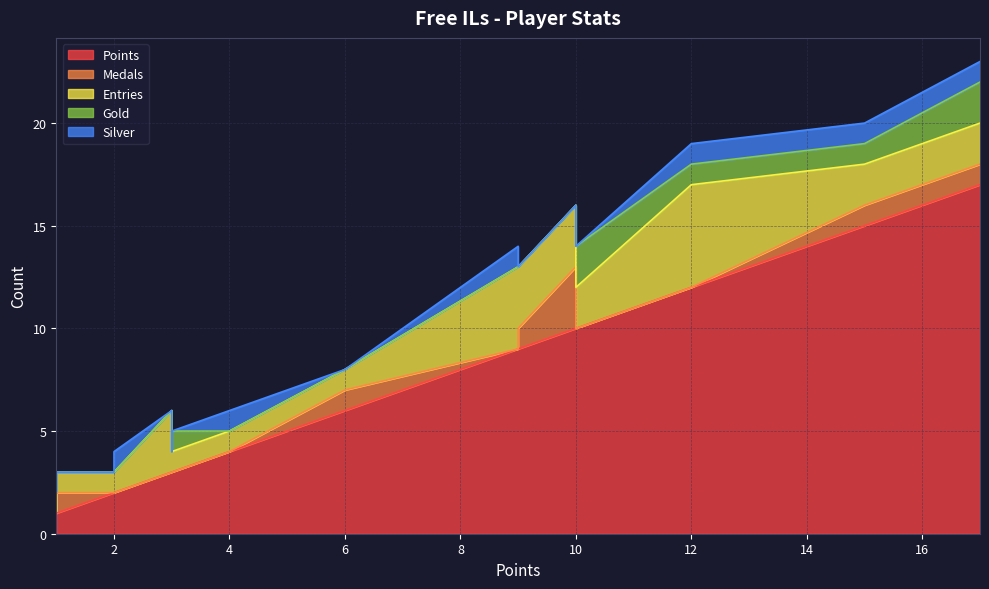

True or false: Points and Medals cross at least once.

False